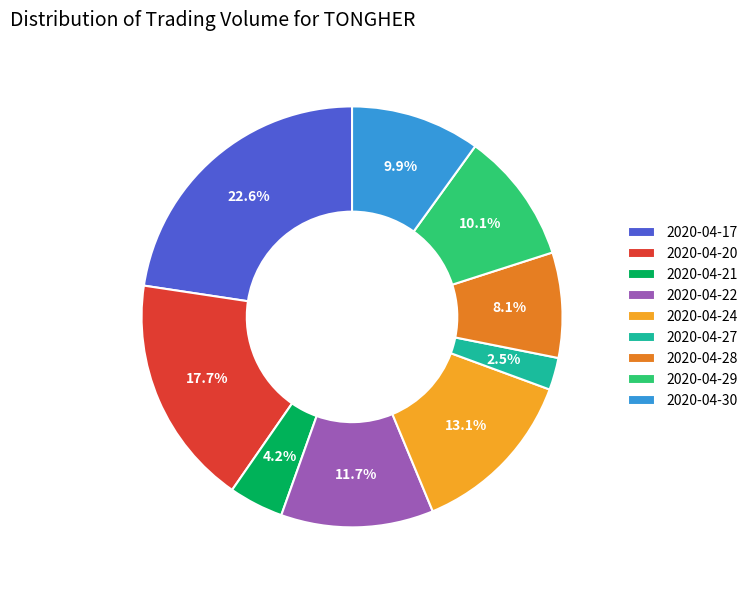

Count the number of slices in the pie.

9